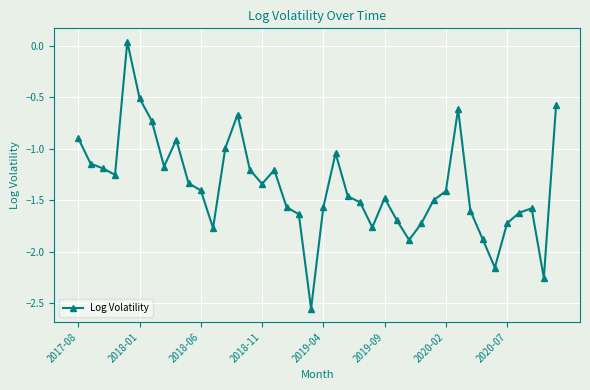

Is this an area chart (filled region under the line)?

No